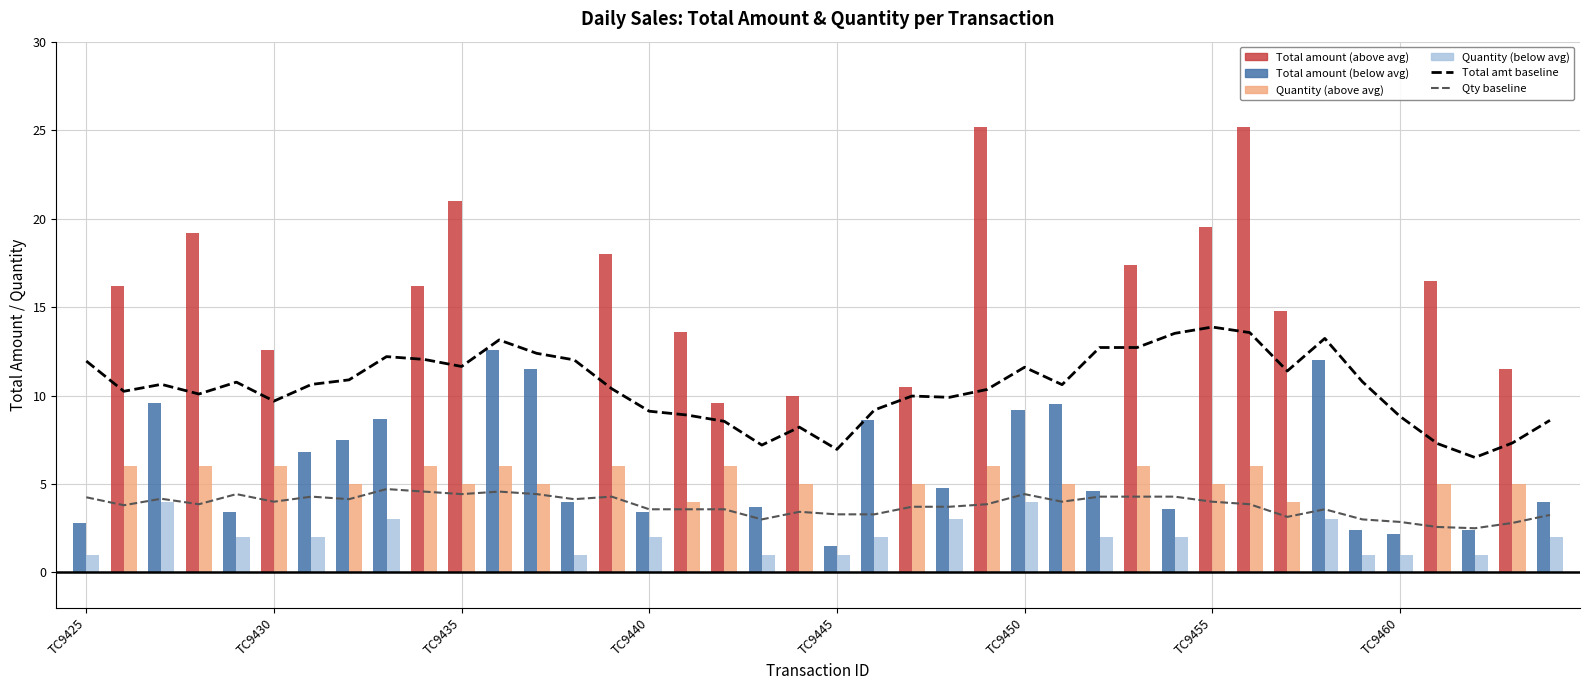

Reading left to right, transcribe all the data shown in this chart.

Total amount baseline (moving avg): 11.9	10.2	10.6	10.1	10.8	9.7	10.6	10.9	12.2	12.0	11.6	13.1	12.4	12.0	10.4	9.1	8.9	8.5	7.2	8.2	7.0	9.2	10.0	9.9	10.3	11.6	10.6	12.7	12.7	13.5	13.9	13.6	11.4	13.2	10.8	8.8	7.3	6.5	7.3	8.6
Quantity baseline (moving avg): 4.2	3.8	4.2	3.9	4.4	4.0	4.3	4.1	4.7	4.6	4.4	4.6	4.4	4.1	4.3	3.6	3.6	3.6	3.0	3.4	3.3	3.3	3.7	3.7	3.9	4.4	4.0	4.3	4.3	4.3	4.0	3.9	3.1	3.6	3.0	2.9	2.6	2.5	2.8	3.2